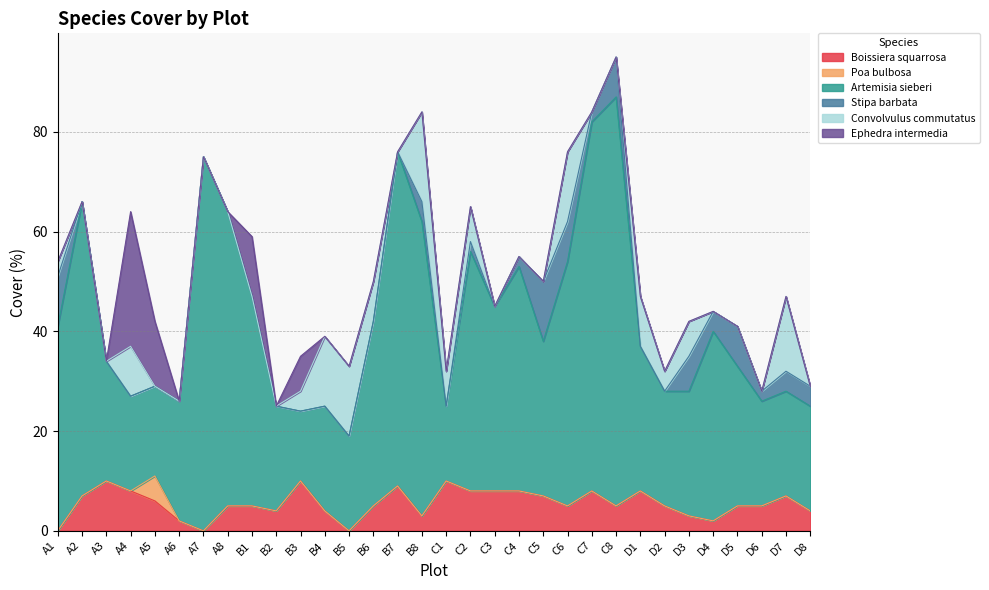

In Convolvulus commutatus, how many points are lower than both neighbors (excluding endpoints)?

2